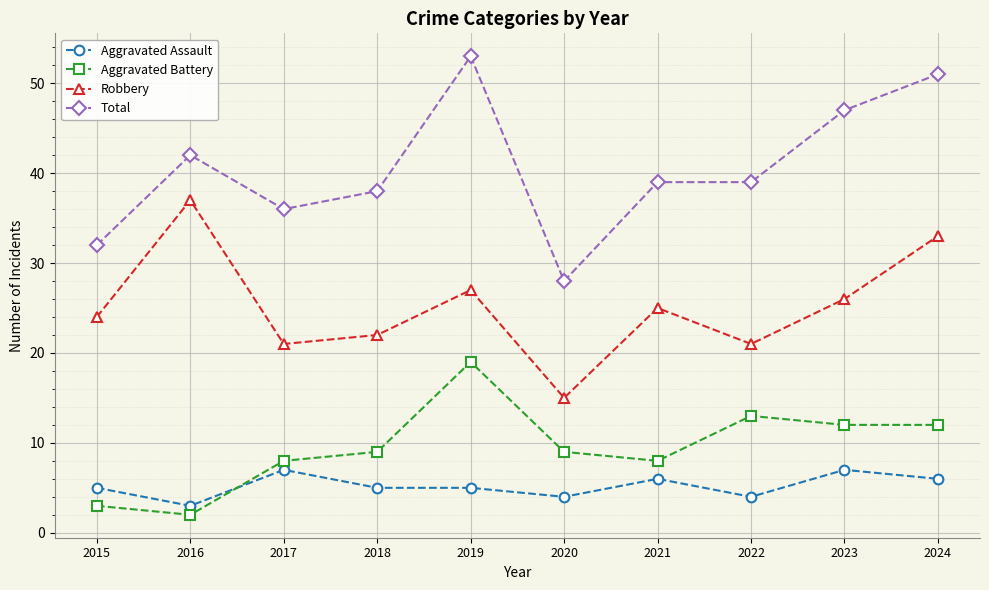

Which series has the widest spread of values?

Total